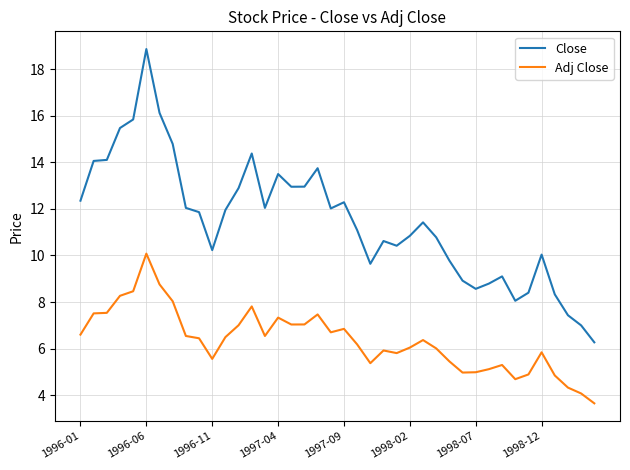

What is the minimum value for Adj Close?

3.6